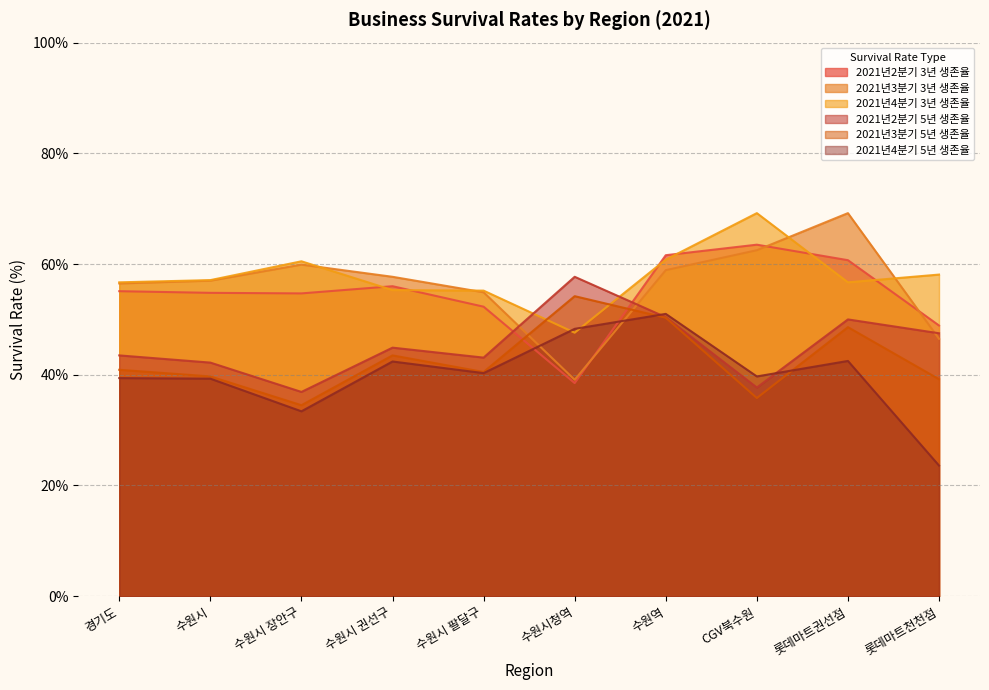

Read the 2021년2분기 3년 생존율 value at 수원역.

61.6